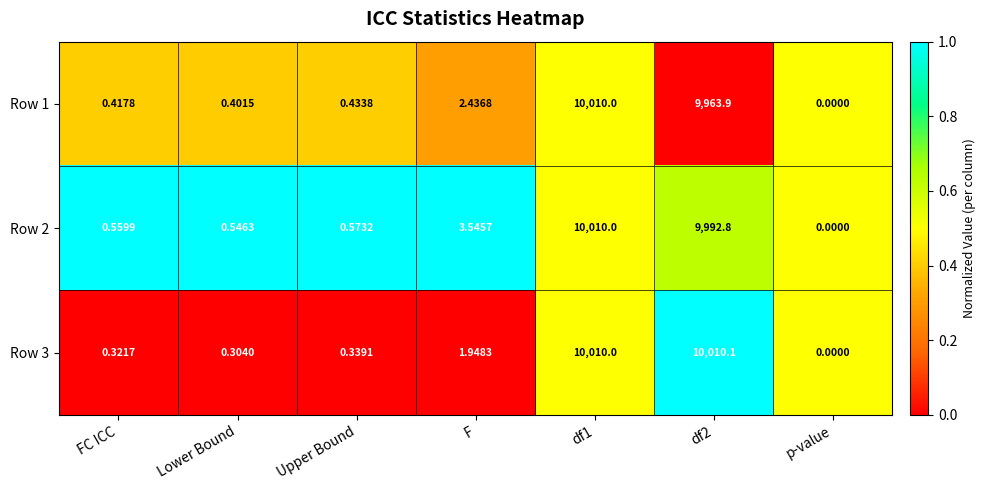

Which label corresponds to the smallest value in the chart?

p-value